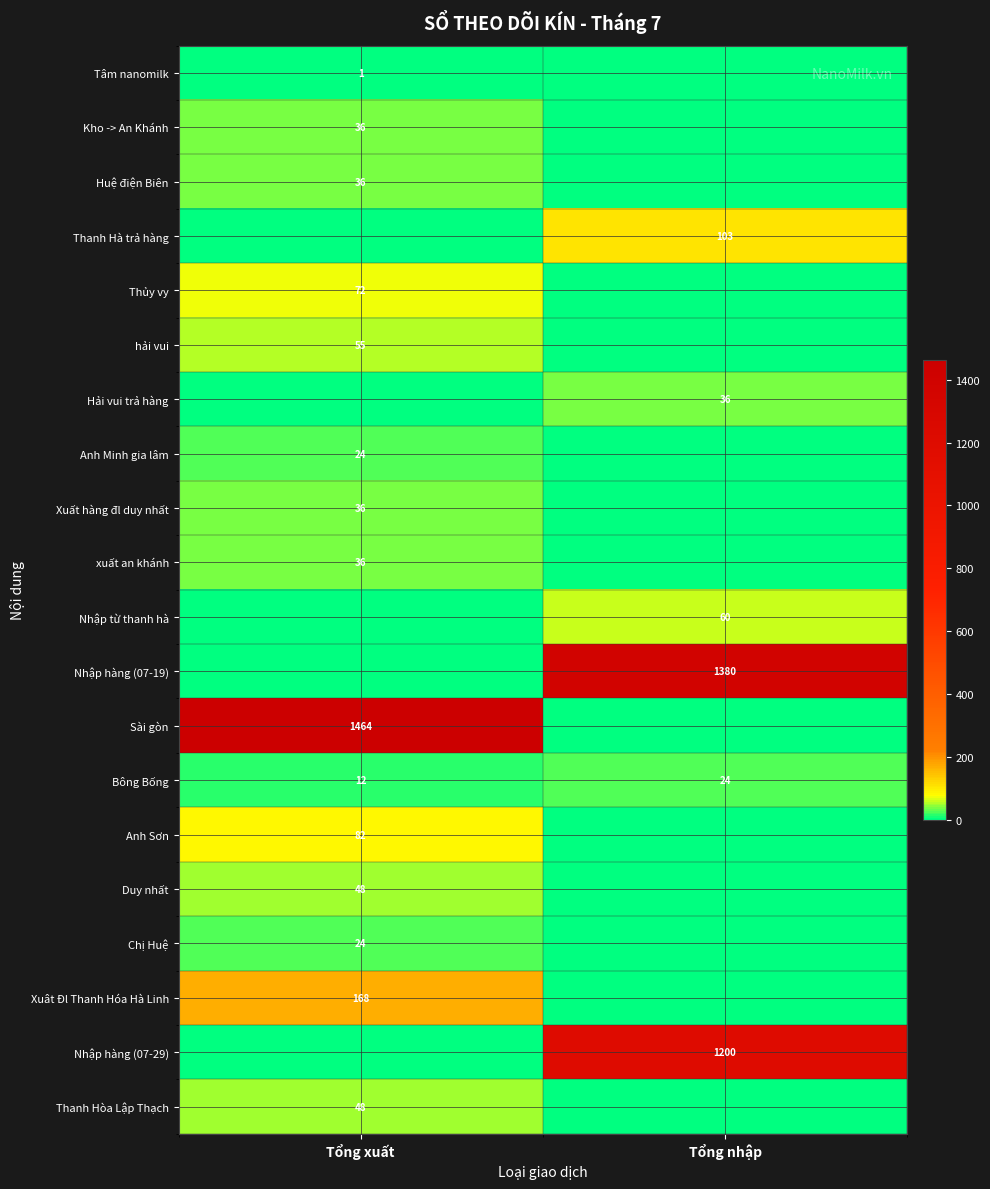

The Kho -> An Khánh series shows 12 at Tổng xuất. True or false?

False